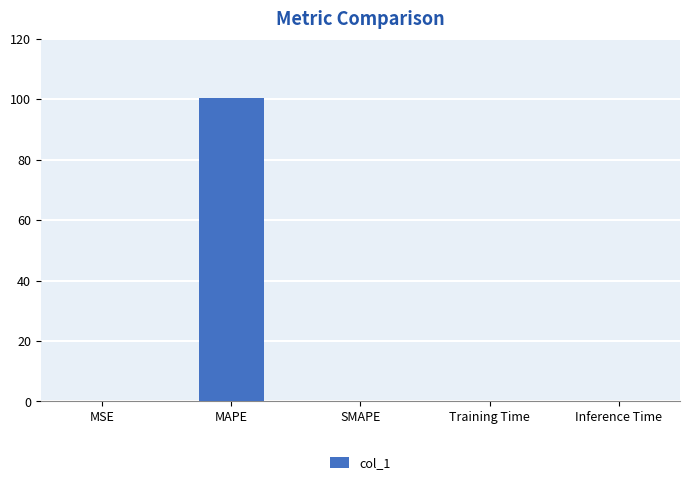

The value at Inference Time is 0.0. True or false?

True